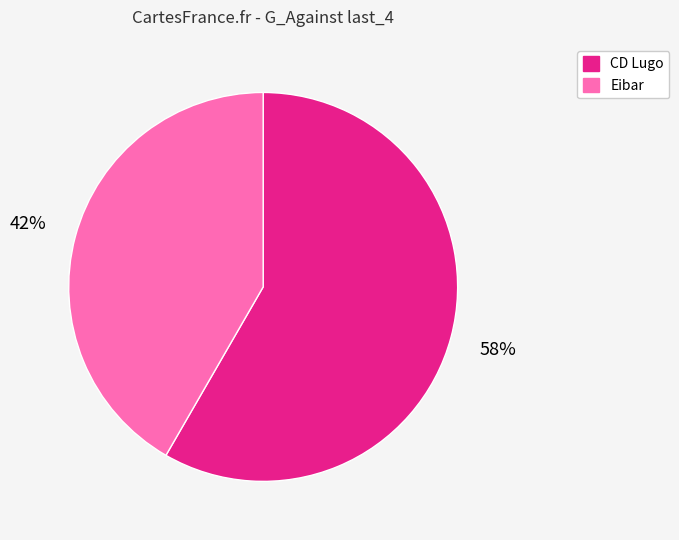

To the nearest percent, what percentage of the pie is Eibar?

42%